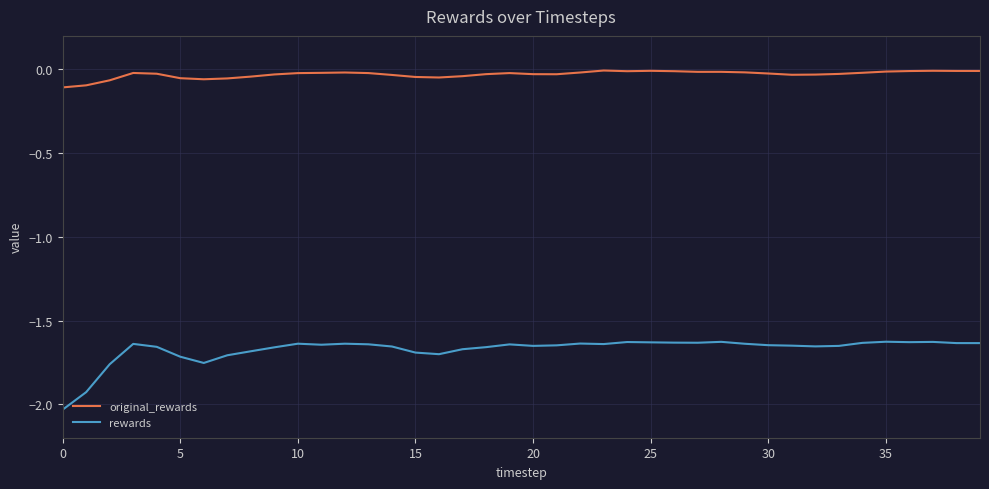

Which series has the largest range (max minus min)?

rewards